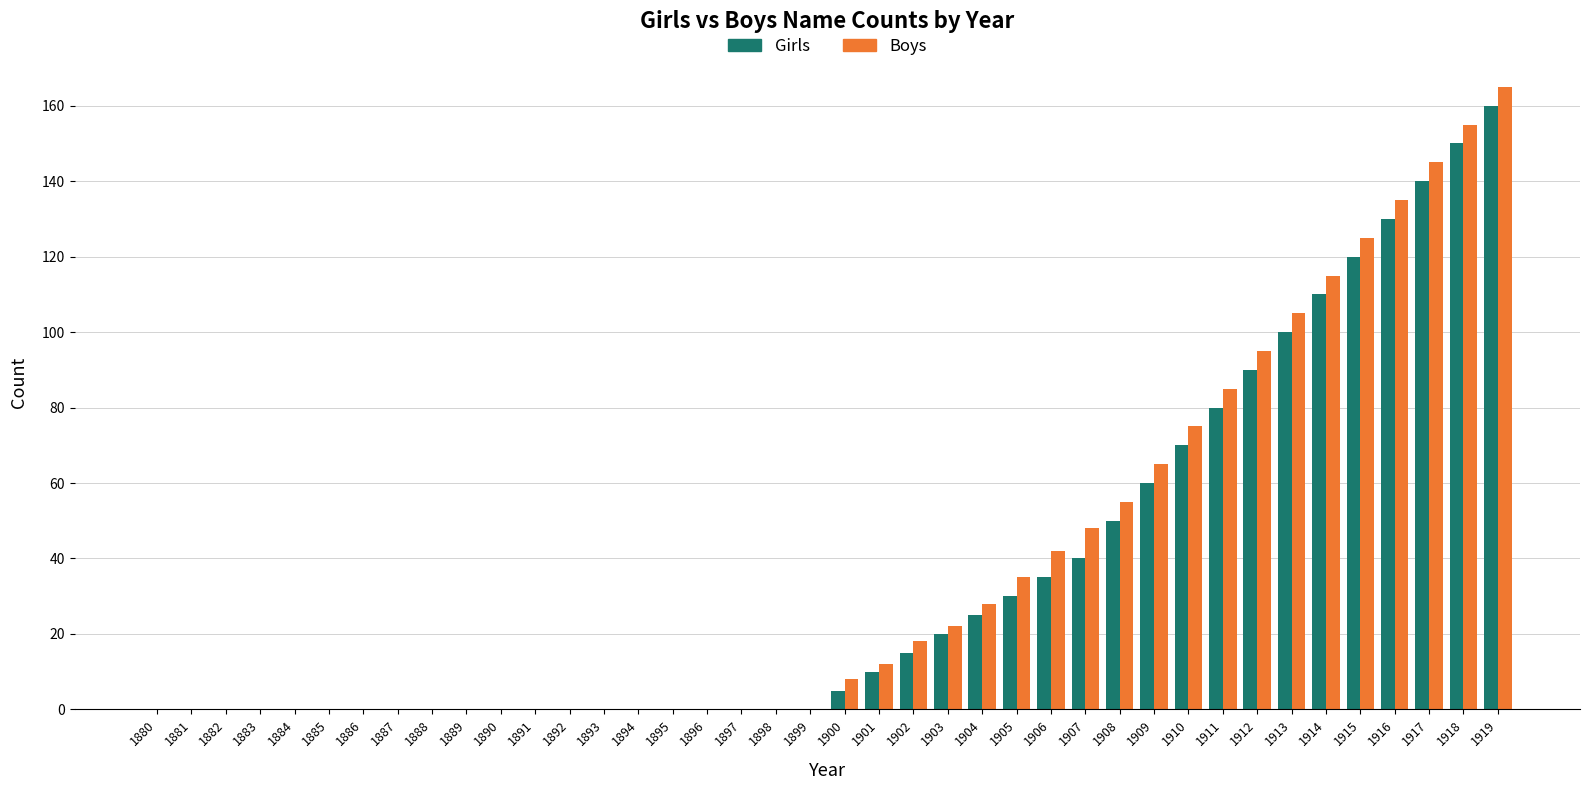

What is the sum of the Girls values at 1900 and 1905?

35